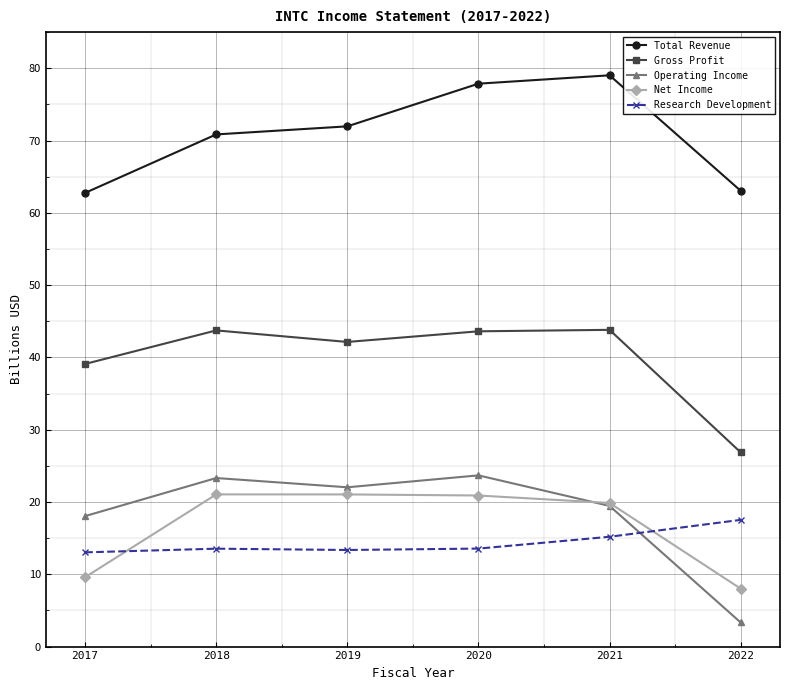

What is the value of the Operating Income point at the 2nd from the left?

23.3